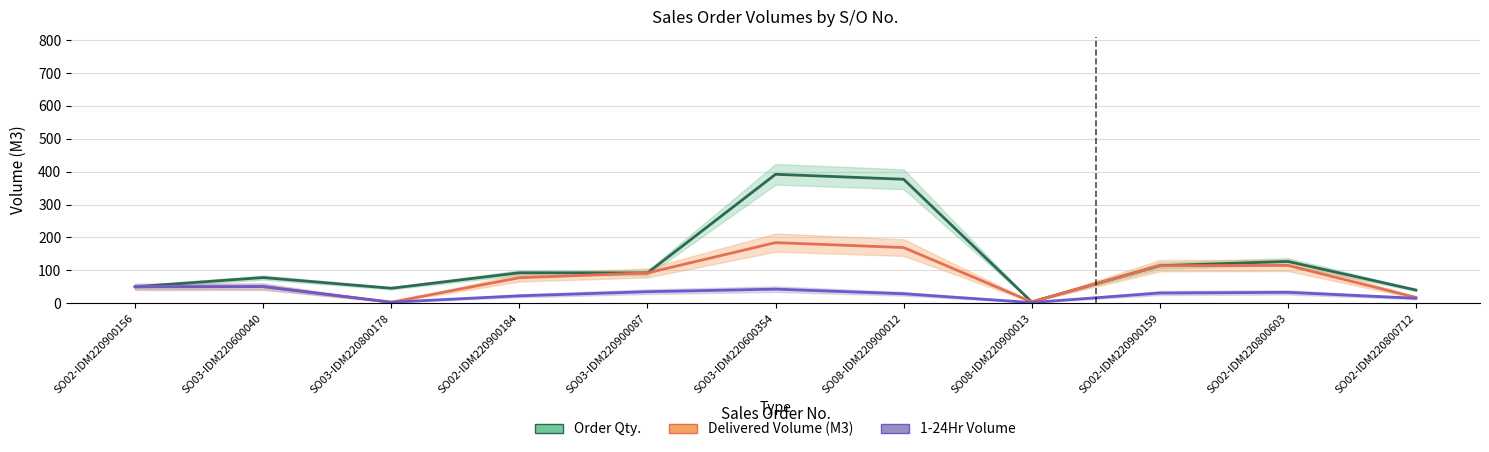

List the series in order of their overall mean, highest first.

Order Qty., Delivered Volume (M3), 1-24Hr Volume